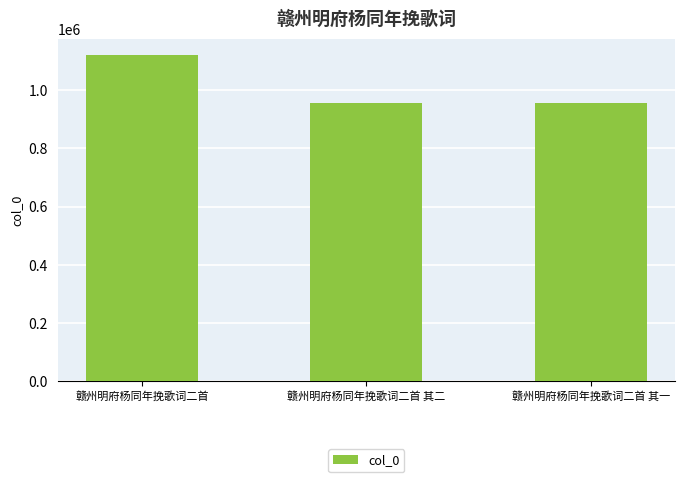

How many distinct data groups are displayed?

1